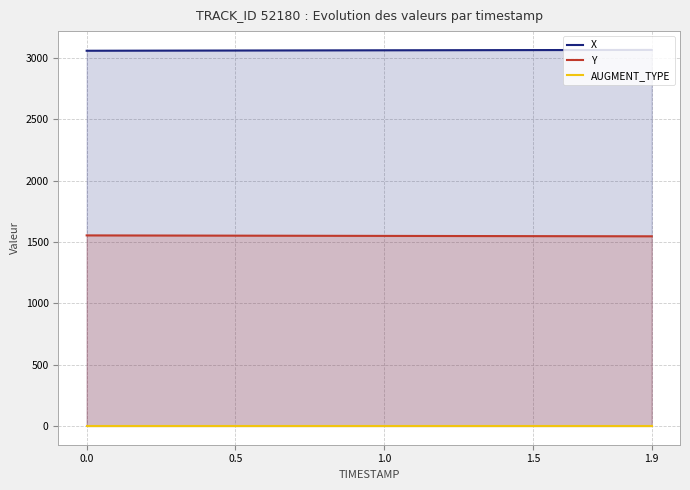

Which series has the largest total across all categories?

X